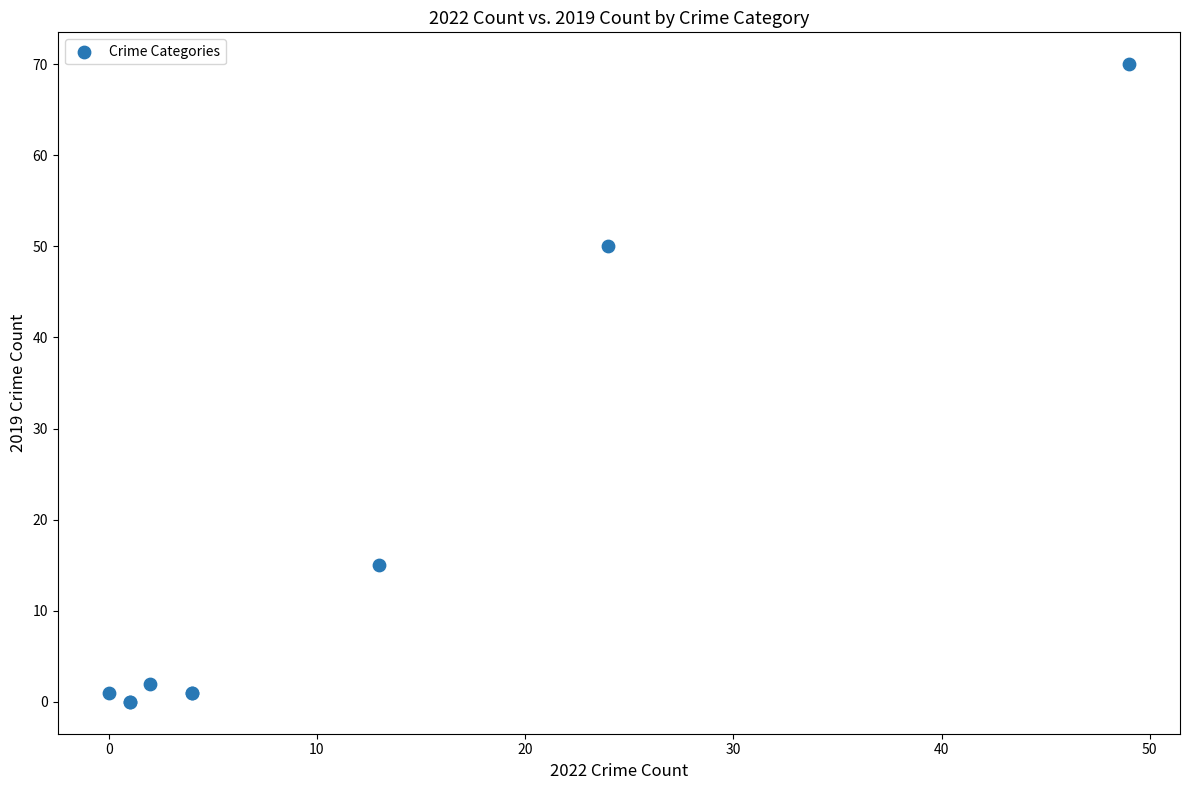

What Y value in the scatter plot is closest to 35?

50